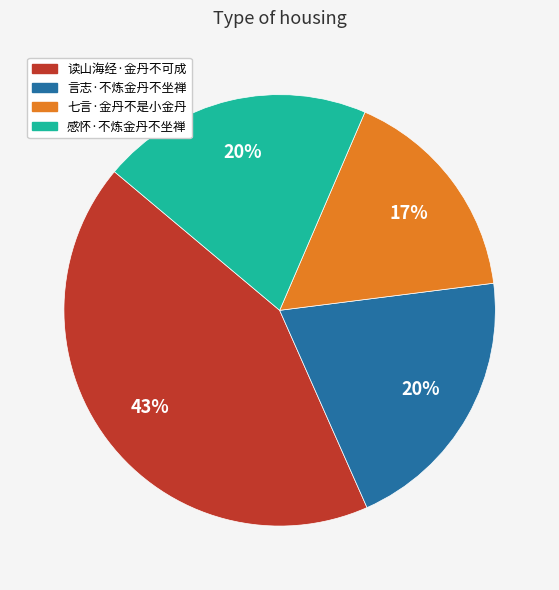

What is the smallest slice in the pie chart?

七言·金丹不是小金丹